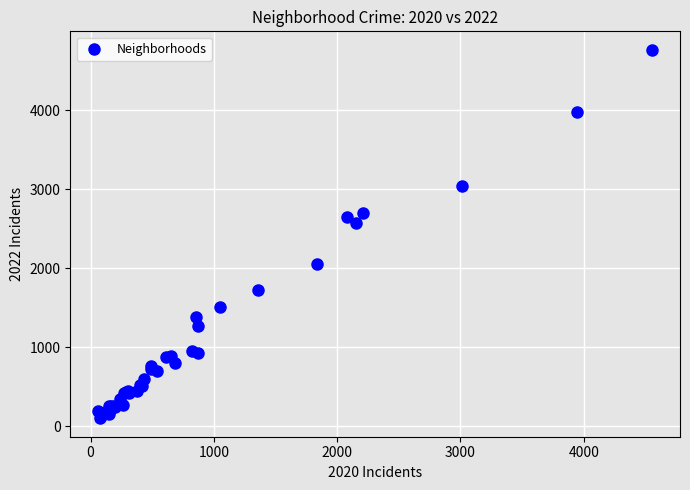

What Y value in the scatter plot is closest to 2431?

2566